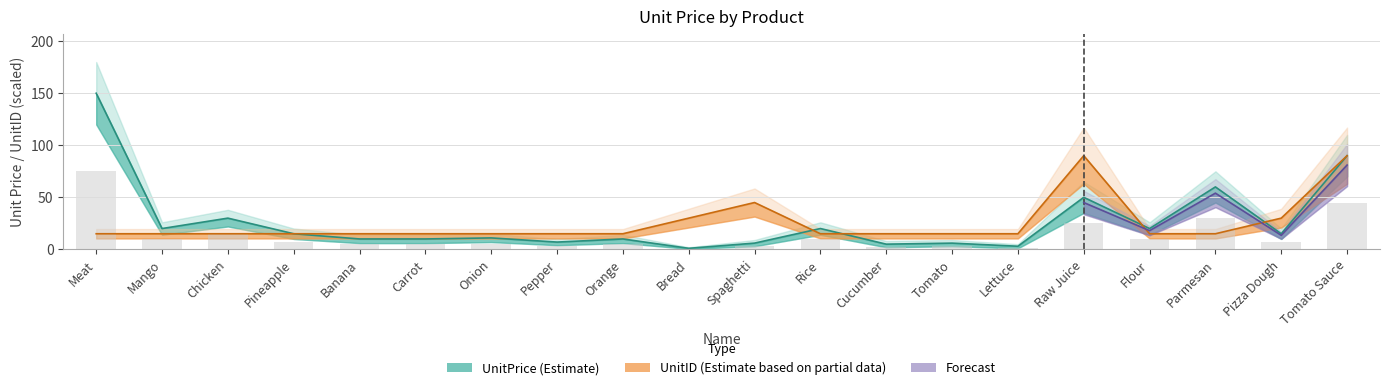

What is the minimum value shown in the chart?

0.5